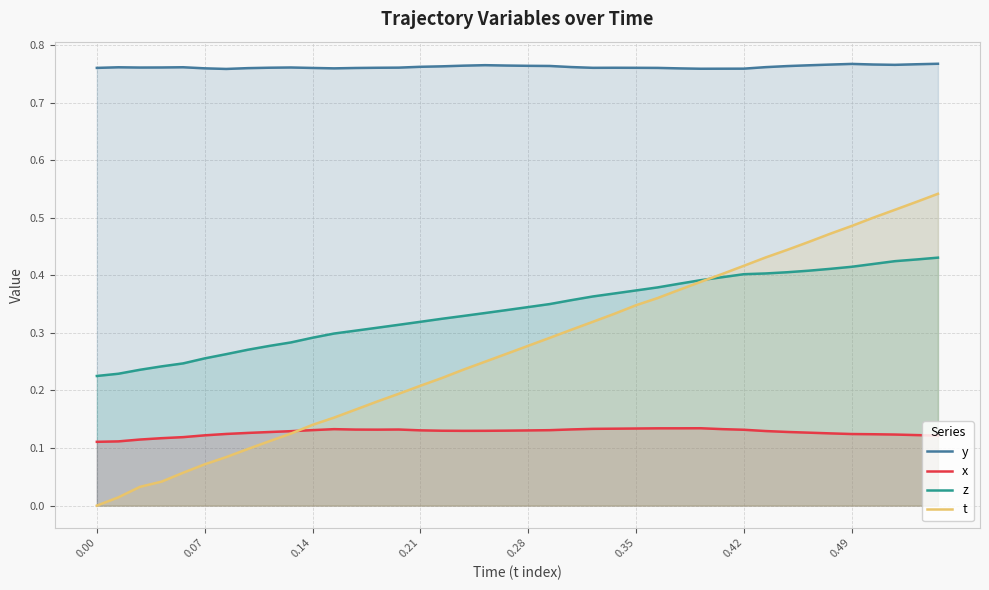

True or false: x and z intersect in this chart.

False